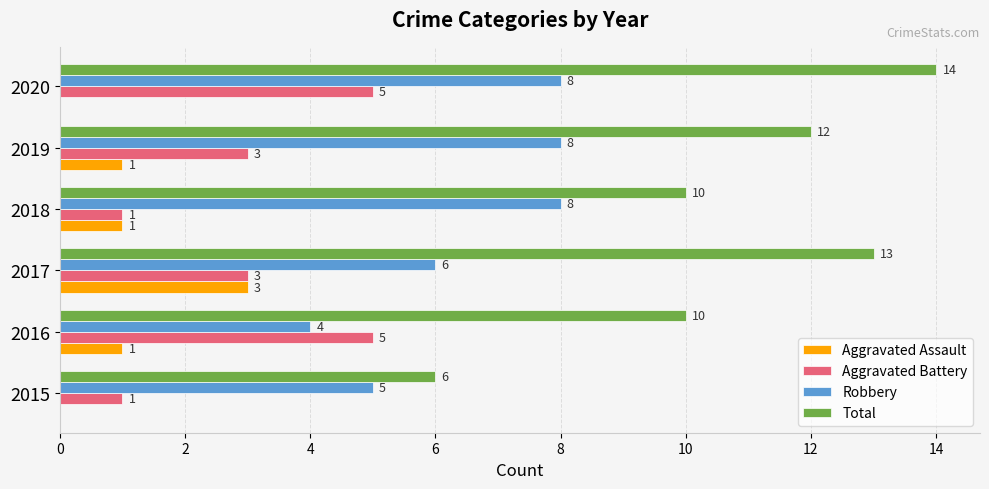

Which series changed the most between 2015 and 2017?

Total